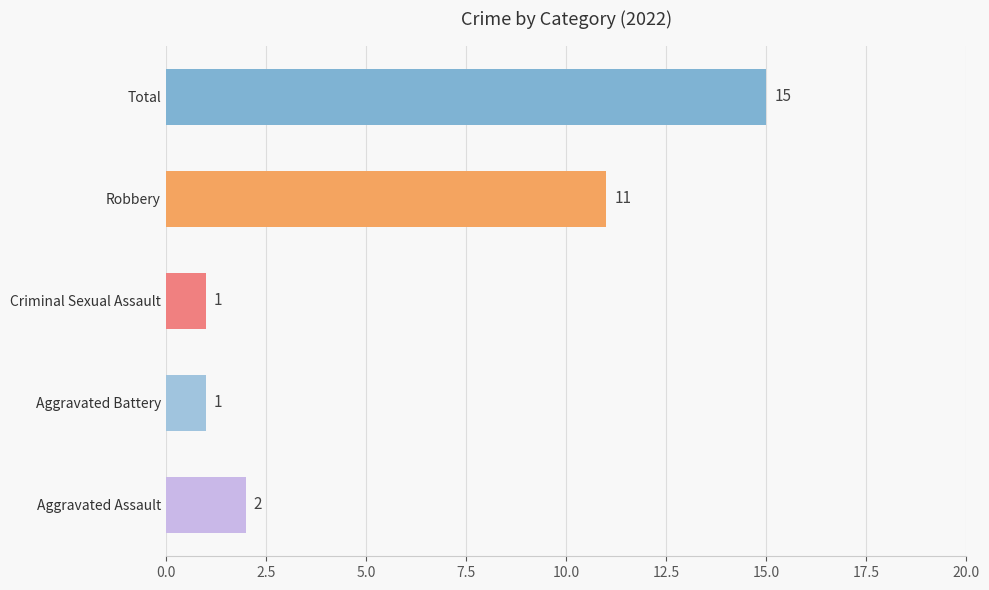

Reading bottom to top, transcribe all the data shown in this chart.

Aggravated Assault=2	Aggravated Battery=1	Criminal Sexual Assault=1	Robbery=11	Total=15